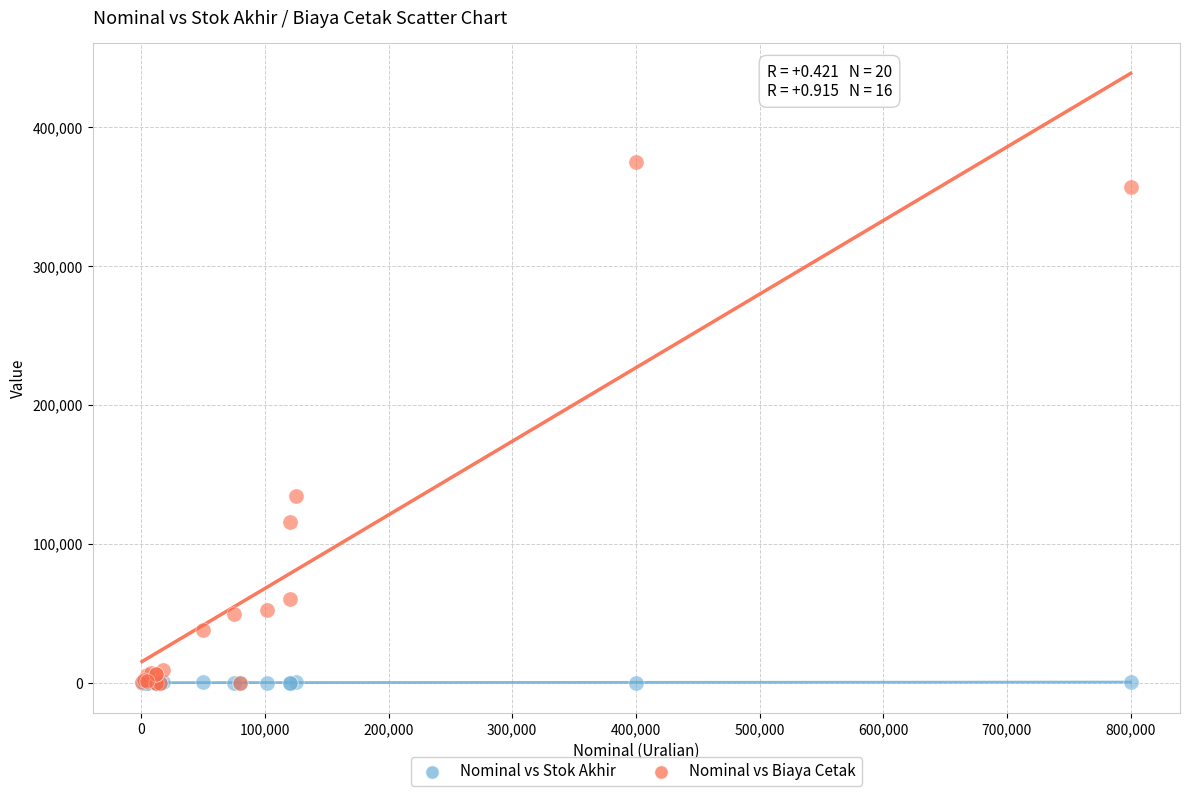

Which series has the widest spread of Y values?

Nominal vs Biaya Cetak